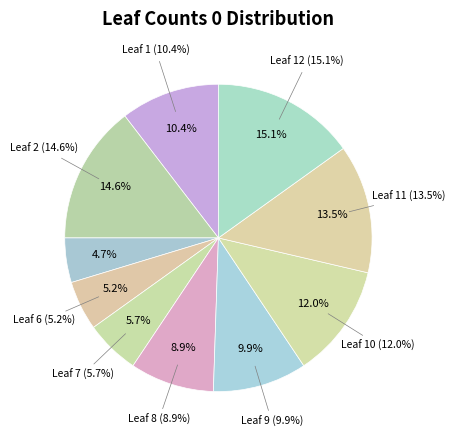

Rank the categories by value from lowest to highest.

Leaf 3, Leaf 4, Leaf 5, Leaf 6, Leaf 7, Leaf 8, Leaf 9, Leaf 1, Leaf 10, Leaf 11, Leaf 2, Leaf 12